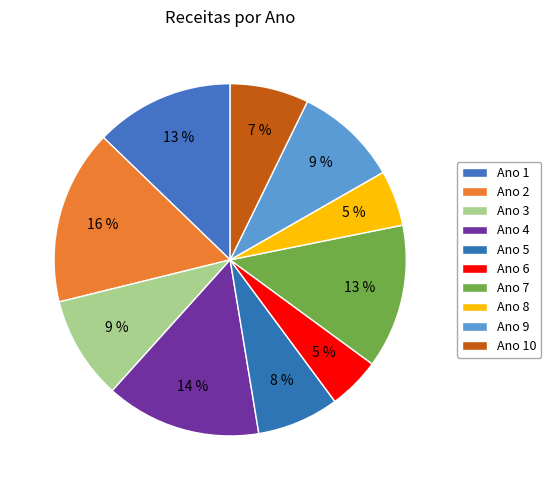

To the nearest percent, what is the difference between the largest and smallest slice percentages?

11%